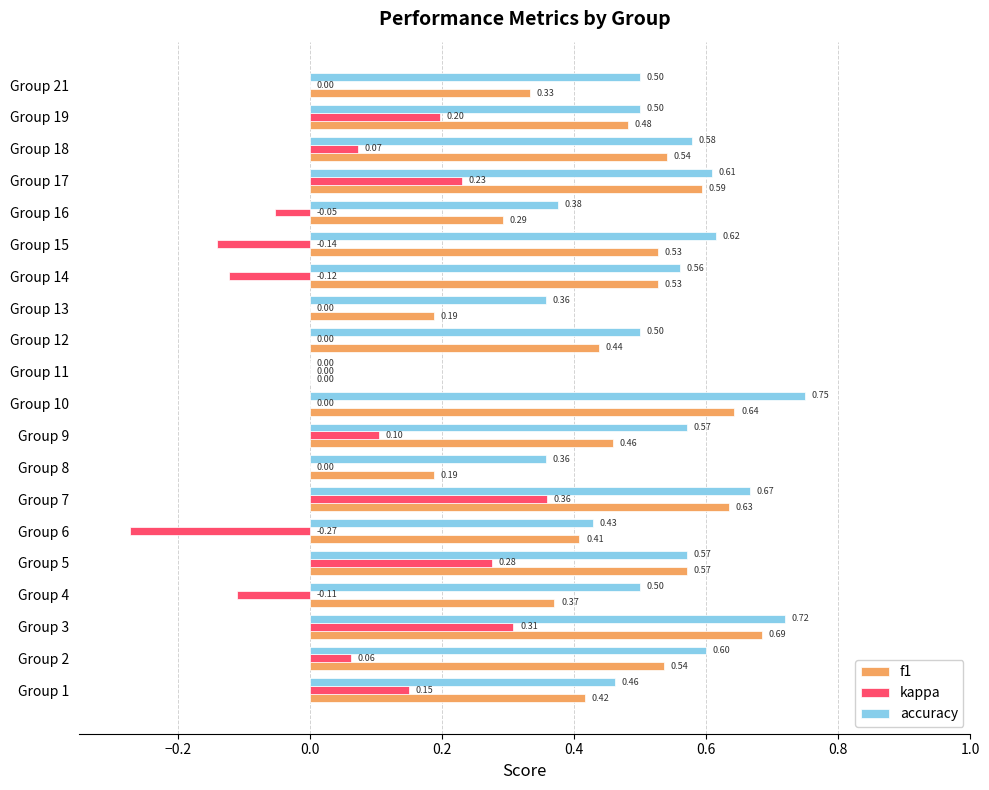

Between Group 5 and Group 6, which series saw the biggest shift?

kappa